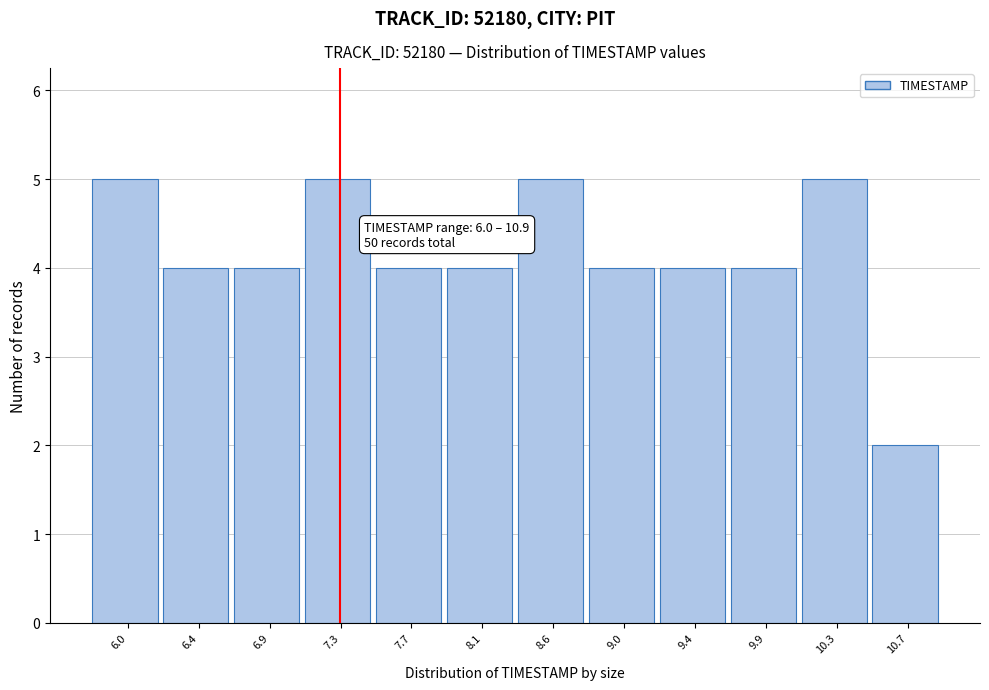

Reading left to right, extract all data points from this chart.

6.0=5	6.4=4	6.9=4	7.3=5	7.7=4	8.1=4	8.6=5	9.0=4	9.4=4	9.9=4	10.3=5	10.7=2